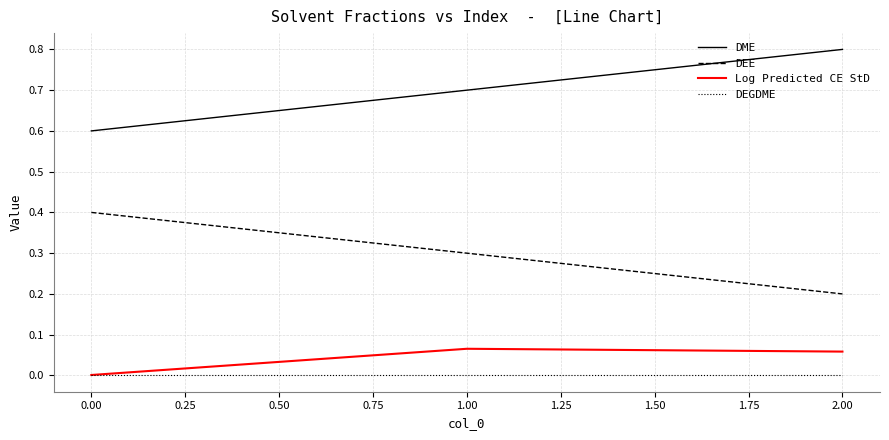

Which category has the lowest value in the DEE series?

2.00